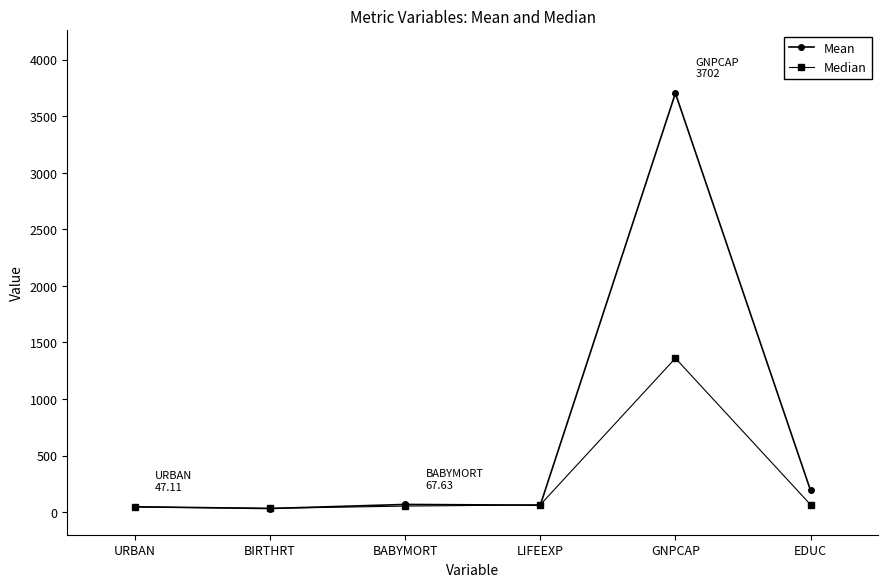

What is the spread (max minus min) of values at GNPCAP?

2342.0